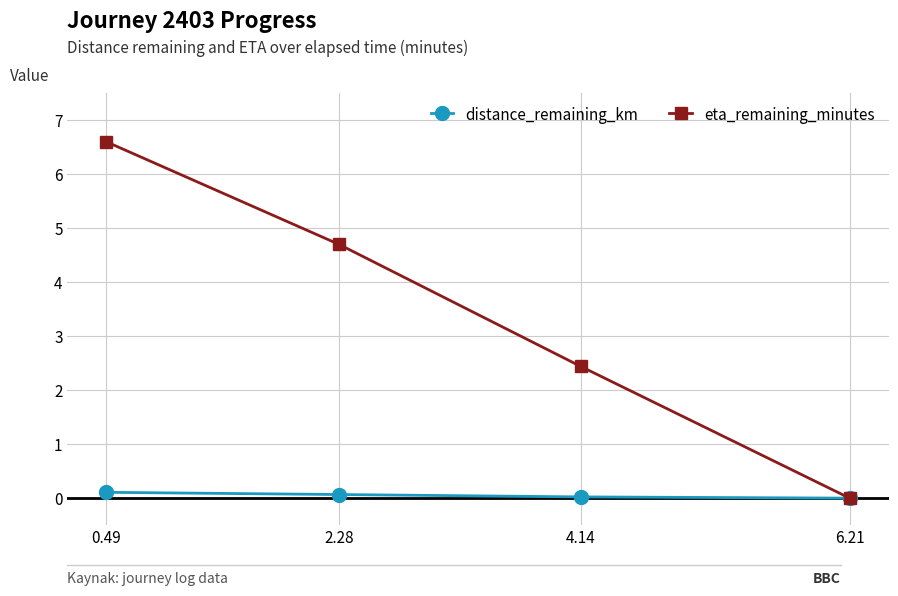

Is this an area chart (filled region under the line)?

No